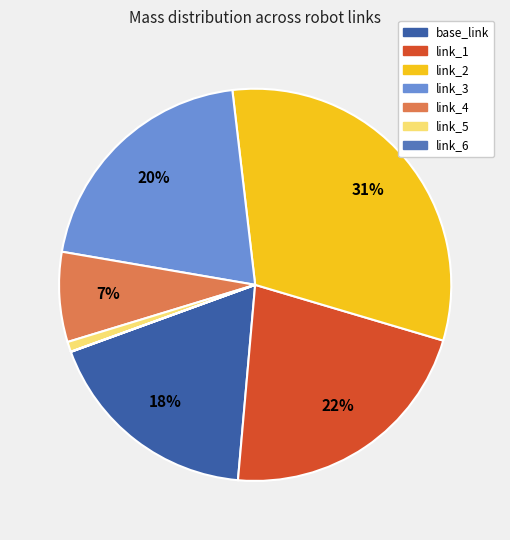

To the nearest percent, what is the average slice percentage?

14%